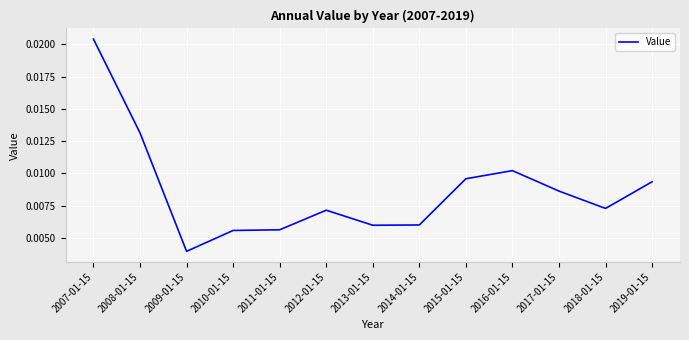

What position from the left is 2009-01-15?

3